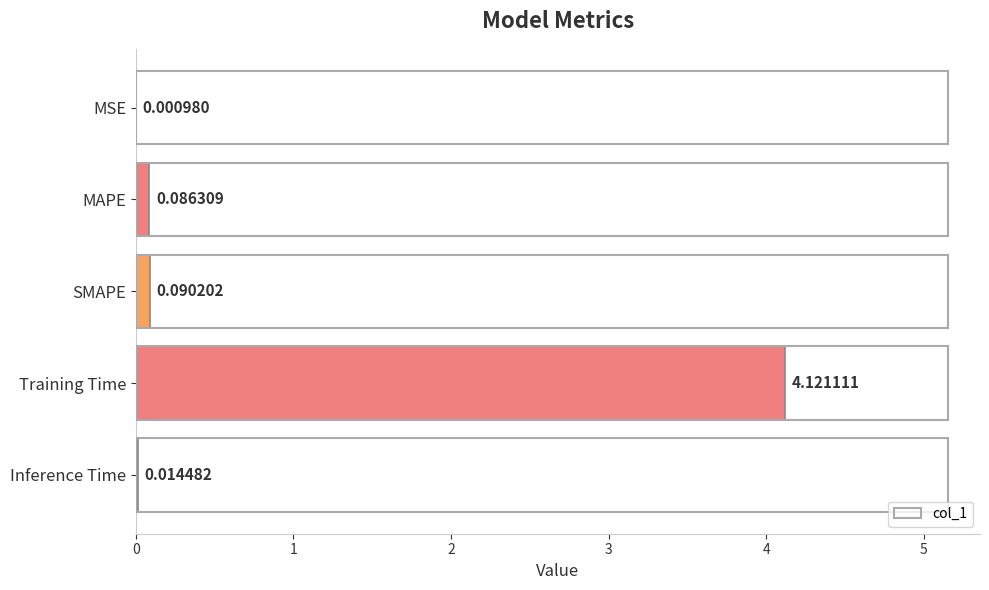

At which label is the value closest to 2?

SMAPE